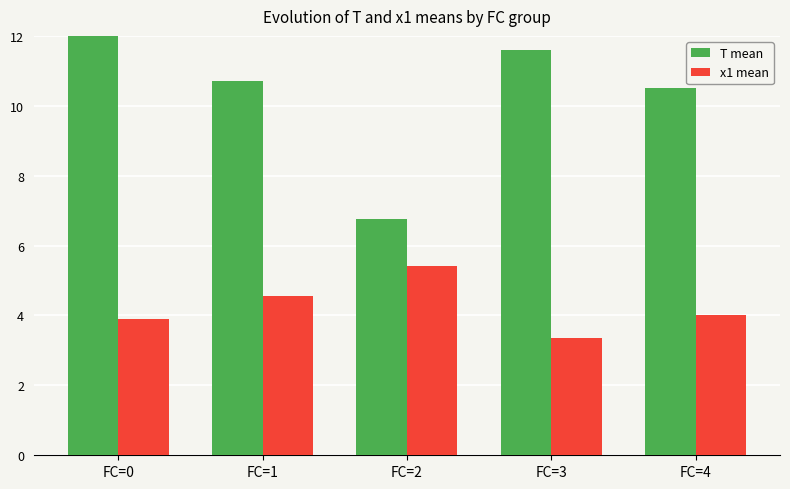

Between FC=0 and FC=4, which is larger?

FC=0